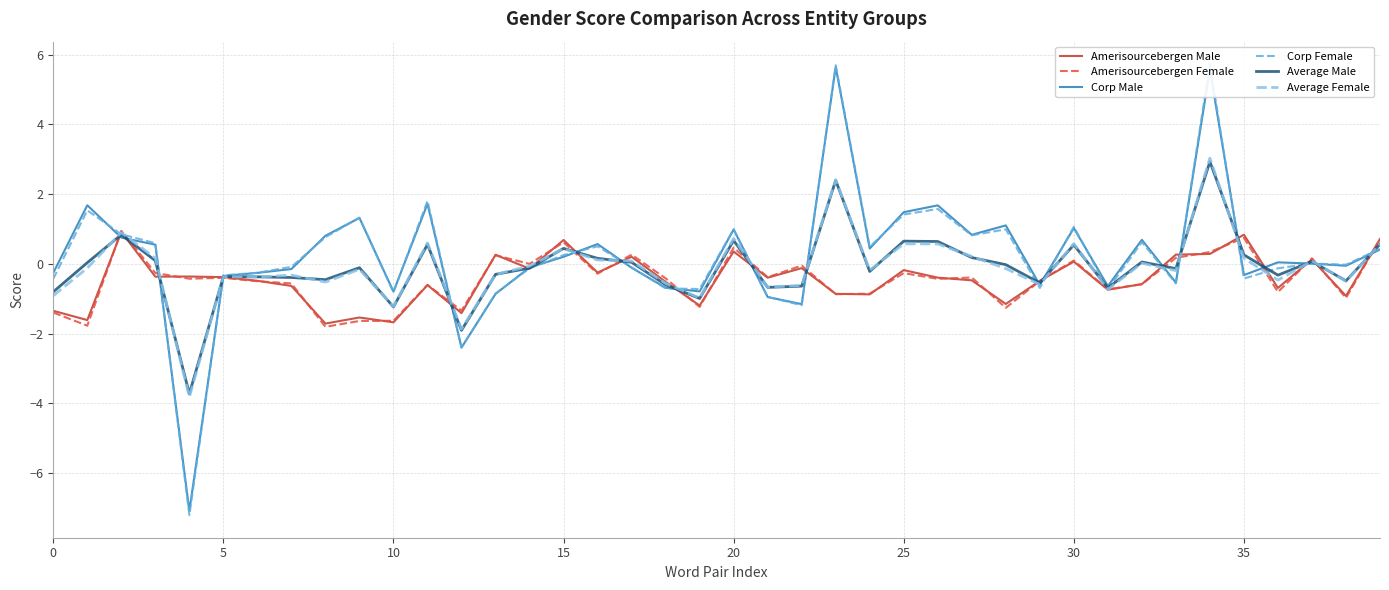

How many values in Corp Female are below zero?

20